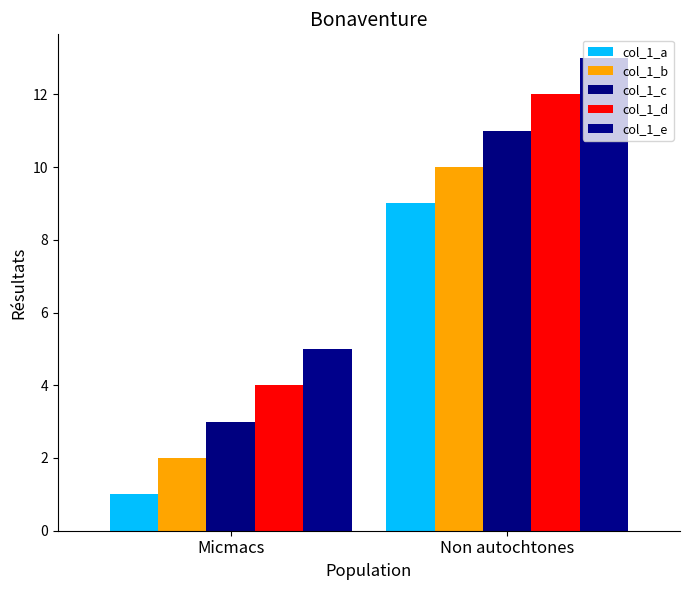

How many bars are there in total?

10